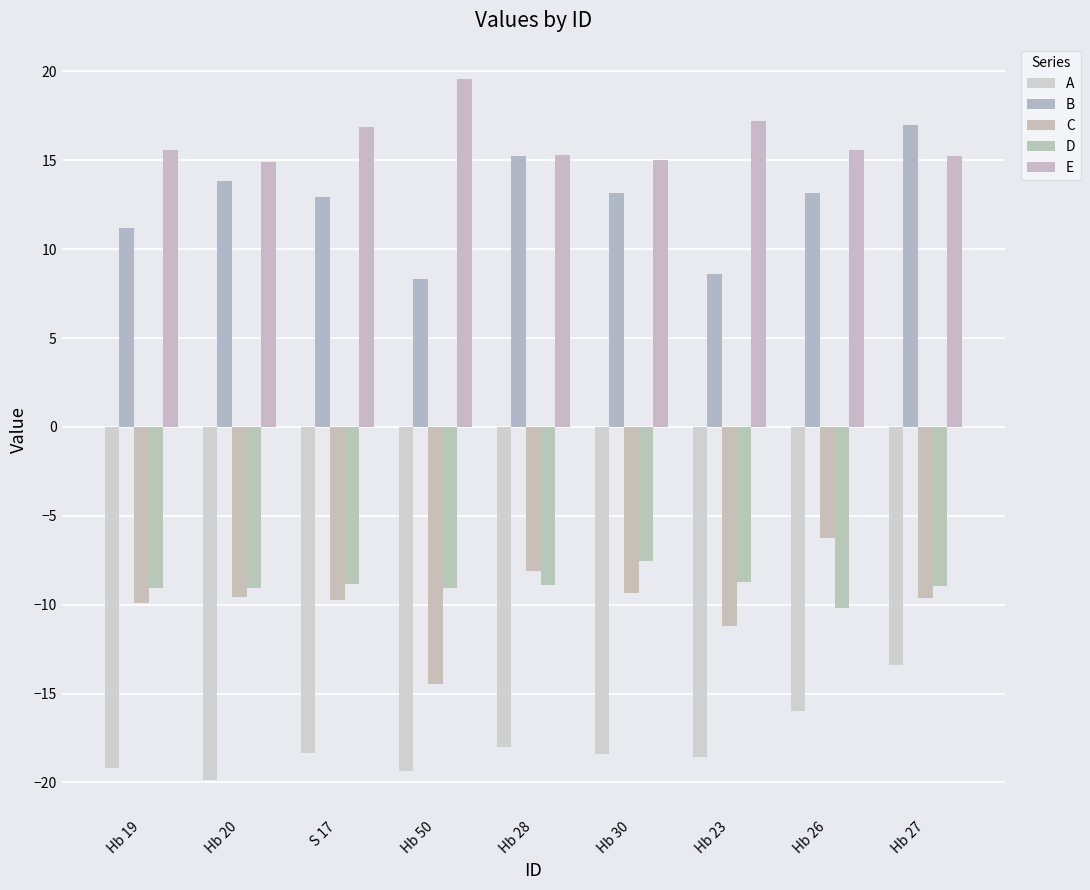

What is the label of the 1st bar from the right?

Hb 27